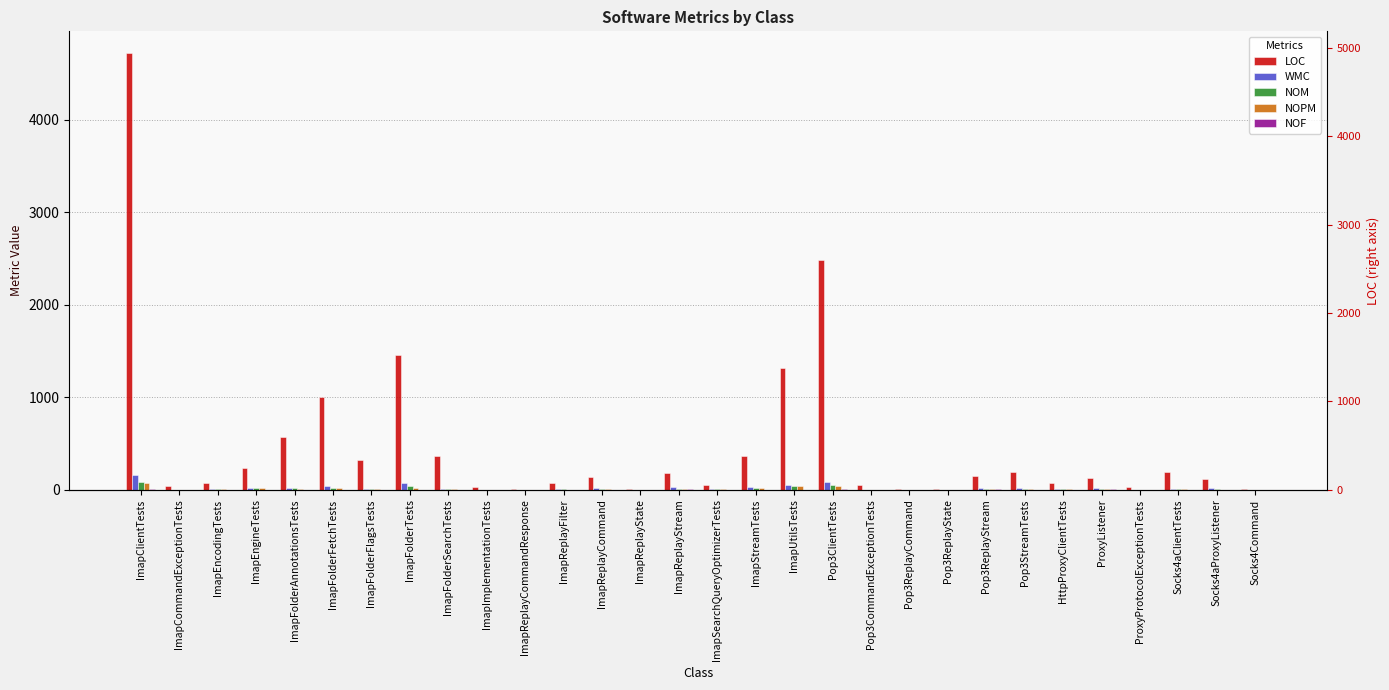

Rank the categories by WMC value from highest to lowest.

ImapClientTests, Pop3ClientTests, ImapFolderTests, ImapUtilsTests, ImapFolderFetchTests, ImapStreamTests, ImapReplayStream, ImapFolderAnnotationsTests, ImapEngineTests, Pop3ReplayStream, Pop3StreamTests, Socks4aProxyListener, ImapReplayCommand, ProxyListener, ImapFolderSearchTests, Socks4aClientTests, ImapReplayFilter, ImapEncodingTests, ImapSearchQueryOptimizerTests, ImapFolderFlagsTests, HttpProxyClientTests, ImapCommandExceptionTests, ImapImplementationTests, Pop3CommandExceptionTests, Pop3ReplayCommand, ProxyProtocolExceptionTests, ImapReplayCommandResponse, ImapReplayState, Pop3ReplayState, Socks4Command